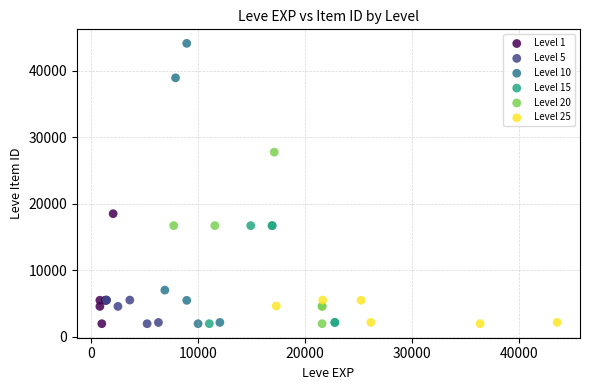

Which series contains the highest Y value?

Level 10